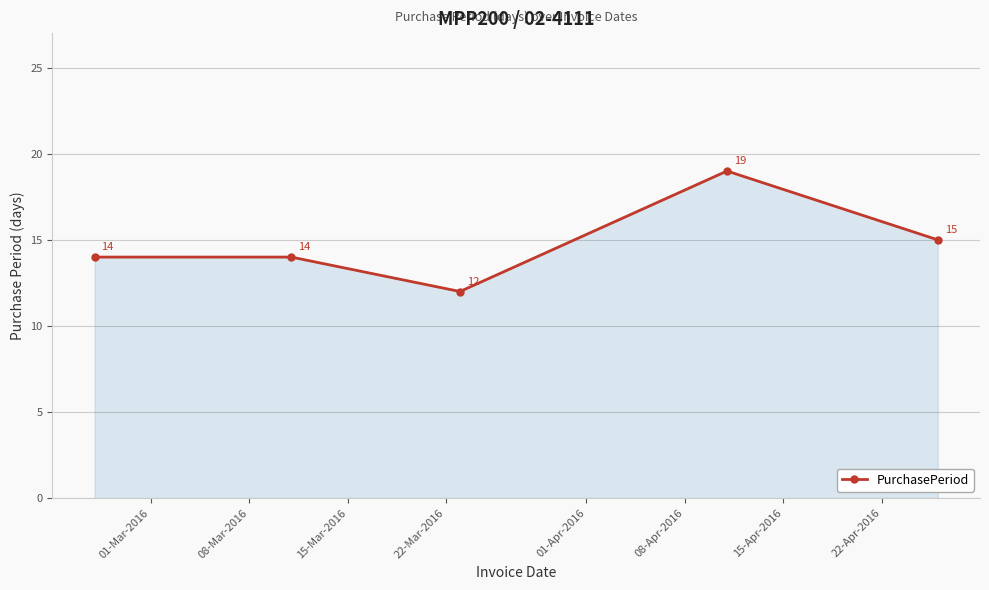

What is the greatest value displayed?

19